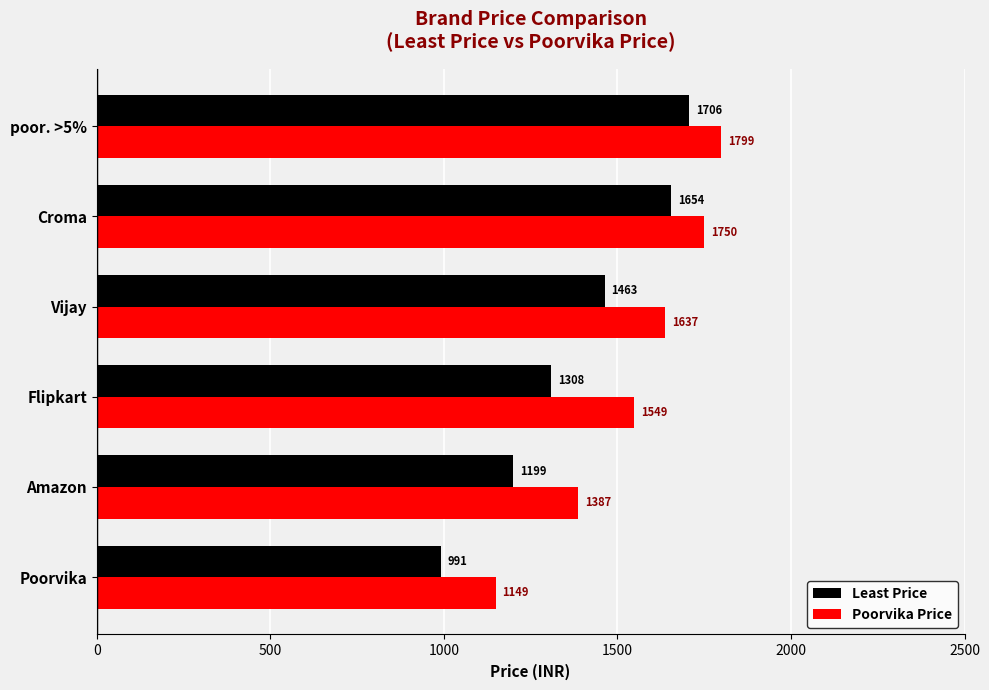

Is the value of Poorvika Price at Flipkart greater than the value of Least Price at Flipkart?

Yes